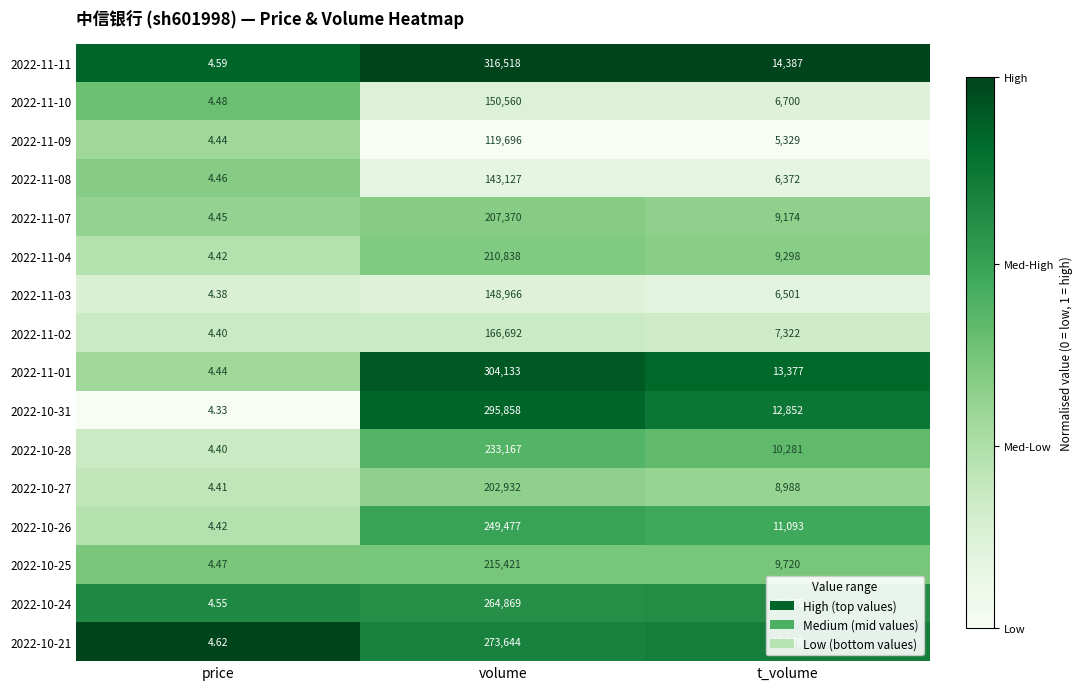

Where is 2022-11-09 nearest to the value 59850?

t_volume